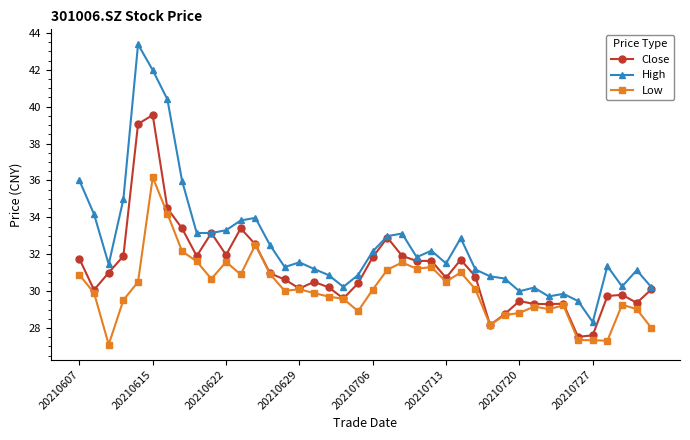

True or false: Close has more than 2 interior local peaks.

True